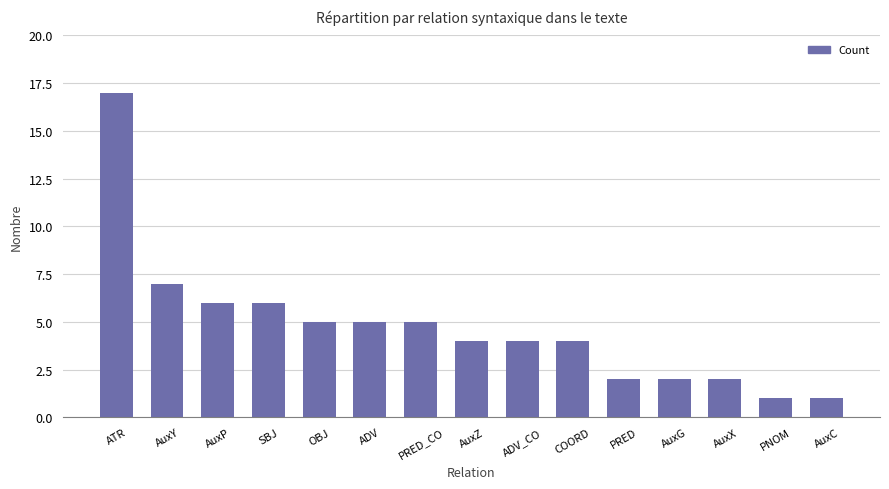

What position from the right is PRED?

5